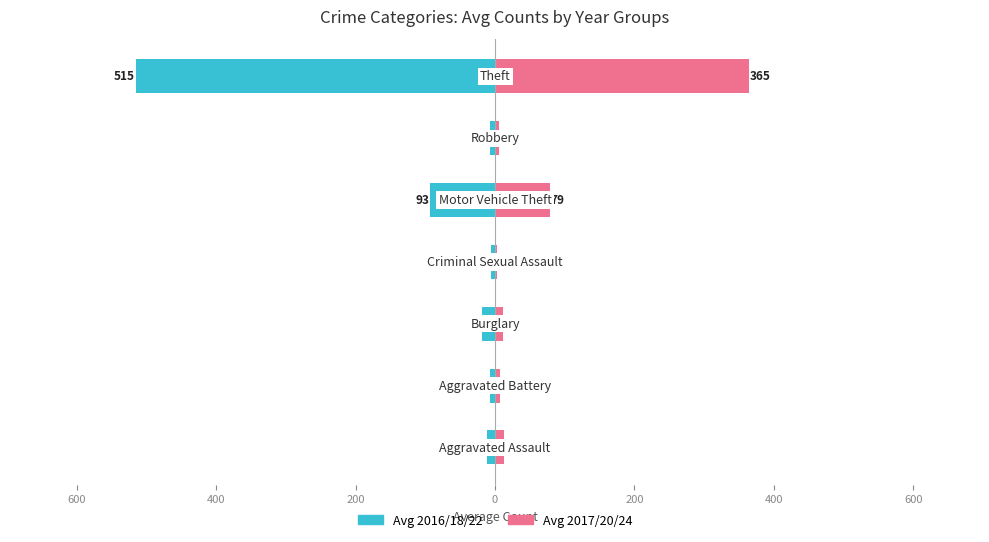

Count the number of categories in the chart.

7